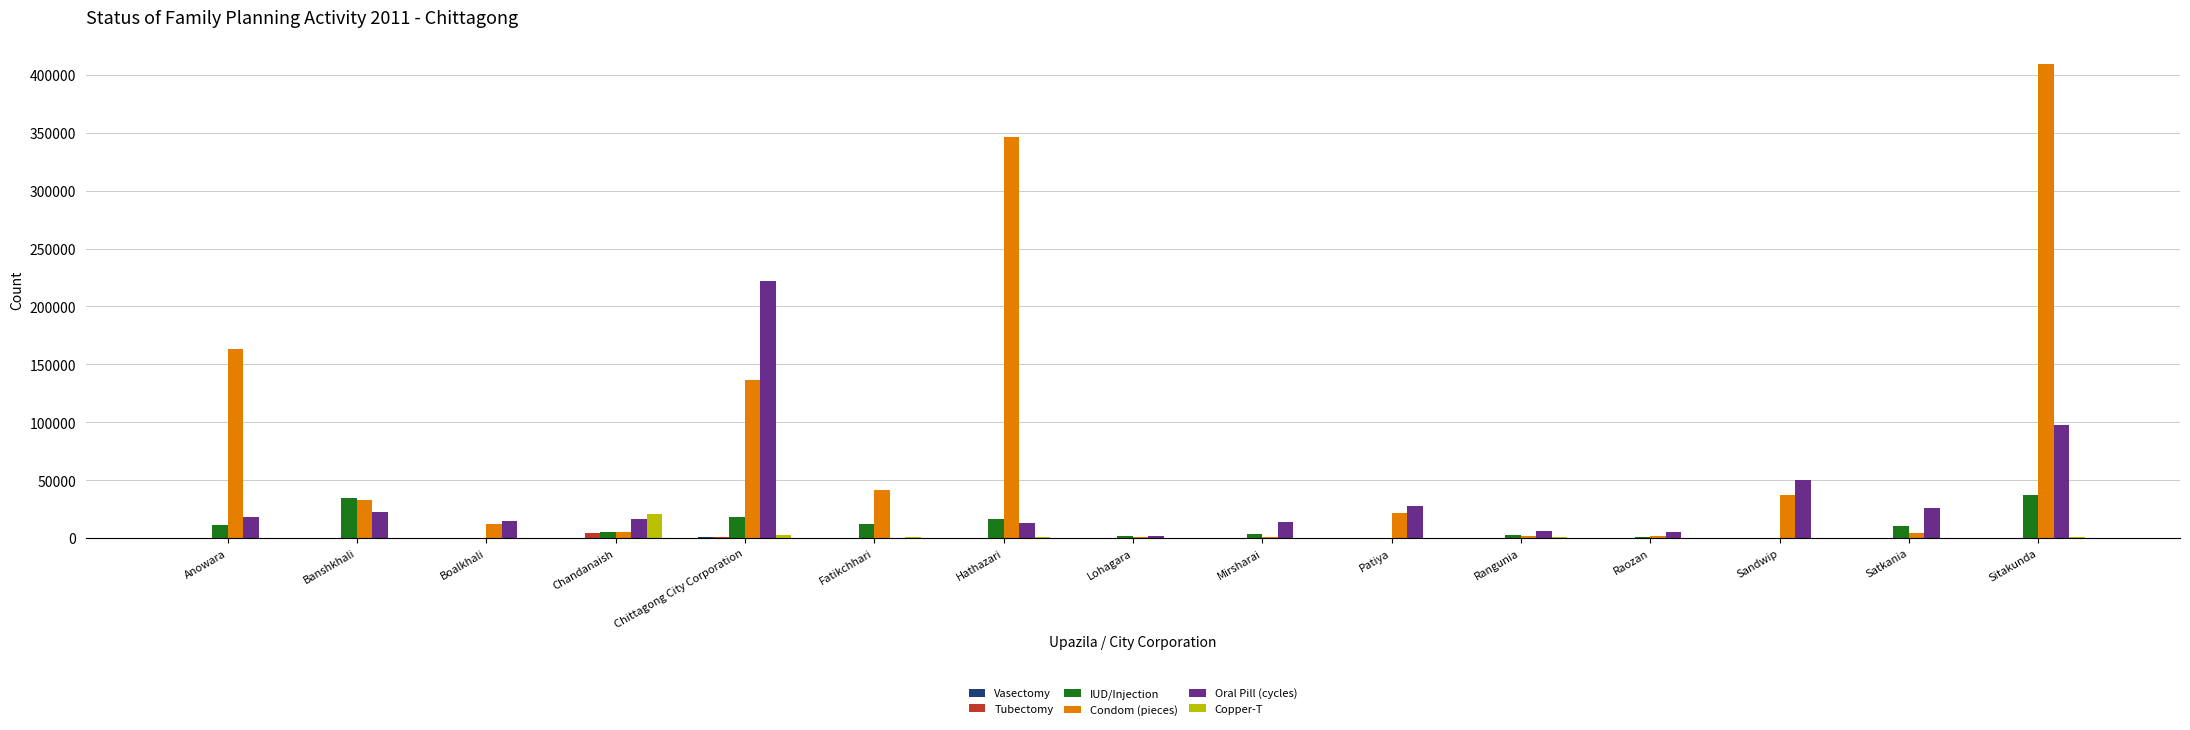

Which series has the widest spread of values?

Condom (pieces)